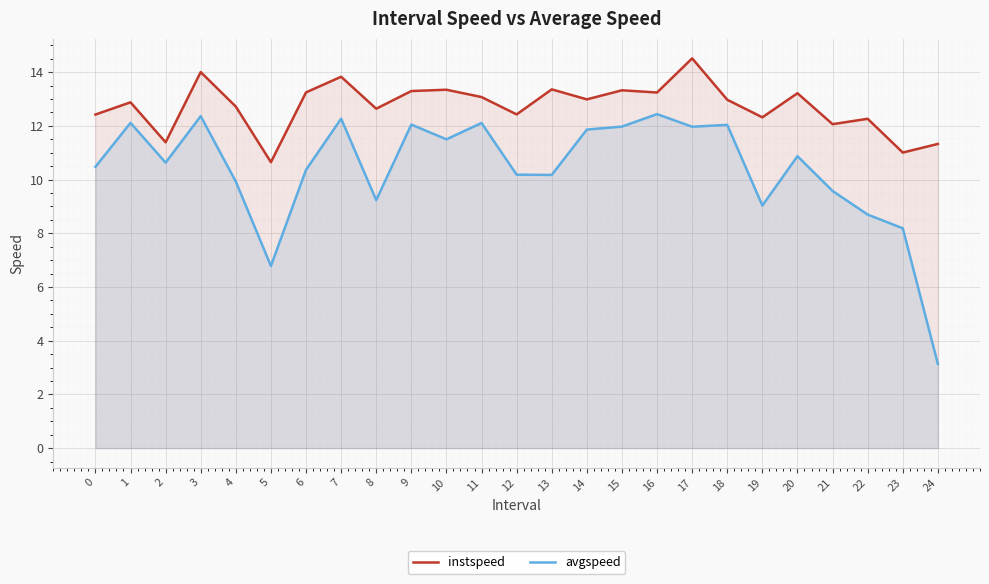

How many lines are shown in the chart?

2